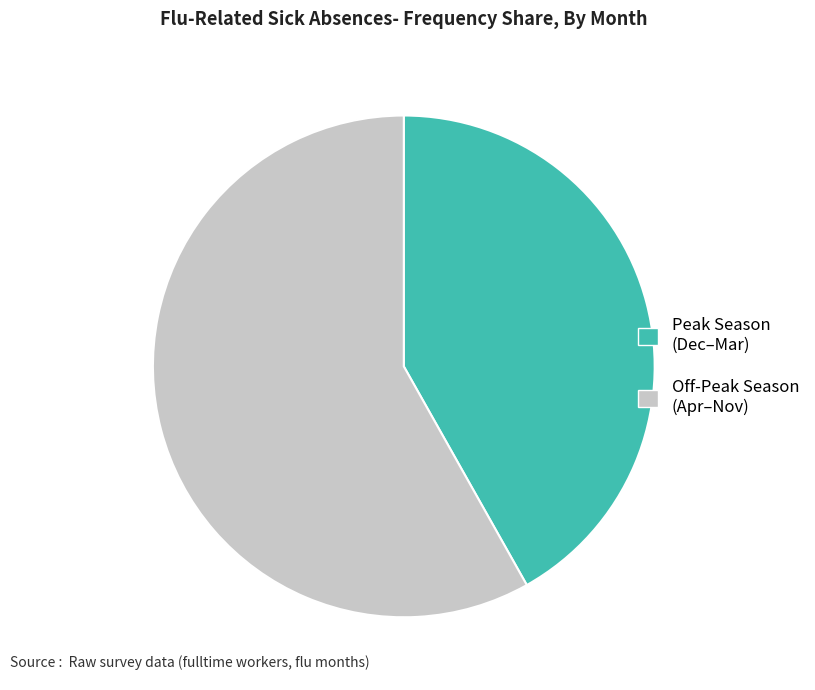

Is the sum of Peak Season (Dec–Mar) and Off-Peak Season (Apr–Nov) greater than half?

Yes